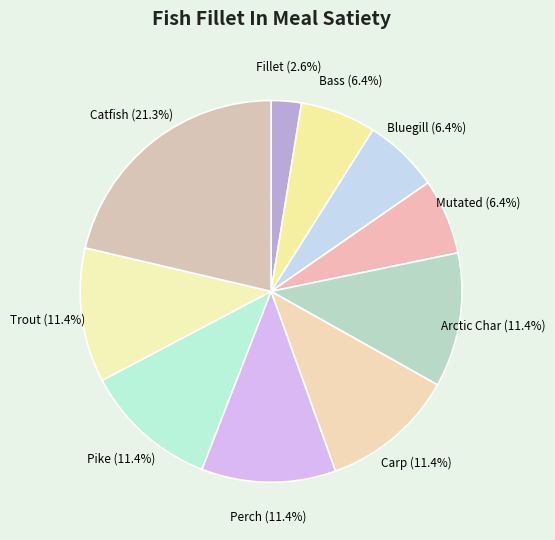

Is the sum of Bluegill and Carp greater than half?

No